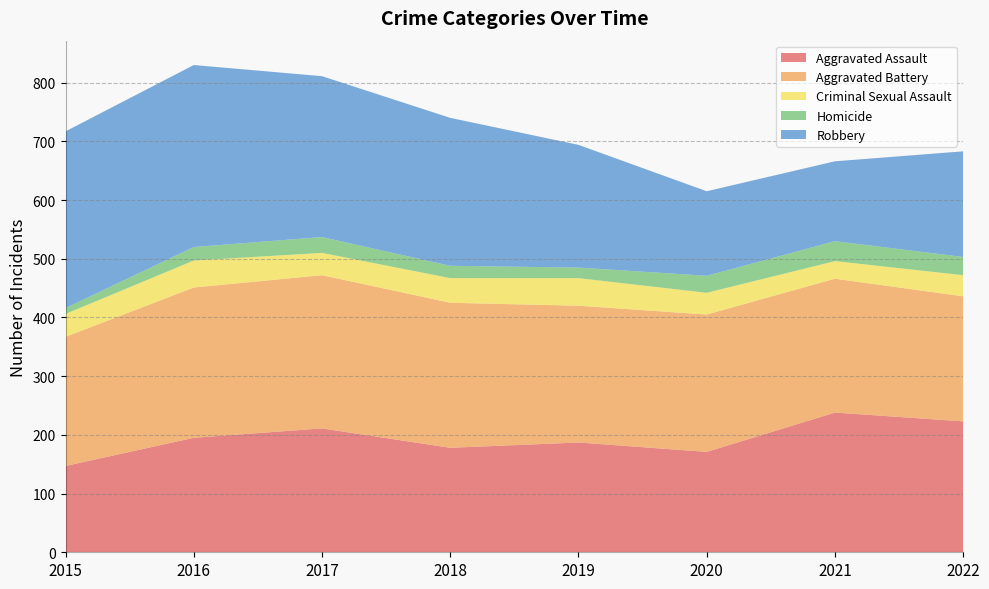

Reading right to left, transcribe all the data shown in this chart.

Aggravated Assault: 223	238	171	187	178	211	195	147
Aggravated Battery: 213	228	234	233	247	261	256	220
Criminal Sexual Assault: 36	30	37	47	42	38	46	39
Homicide: 31	34	29	18	21	27	23	10
Robbery: 180	136	144	209	252	274	310	301